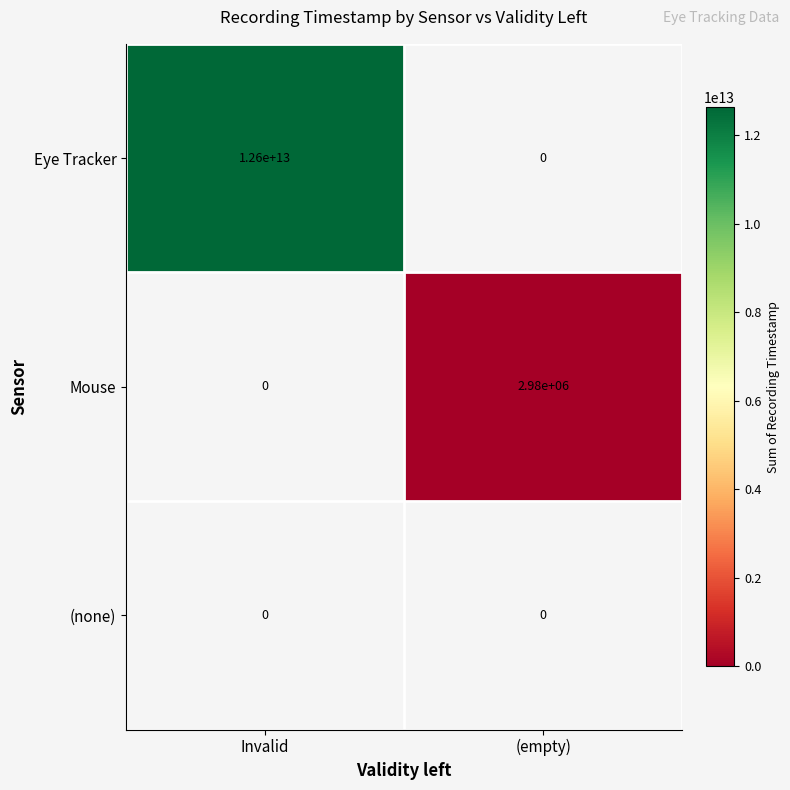

True or false: Eye Tracker has a value of 12600000000000 at Invalid.

True